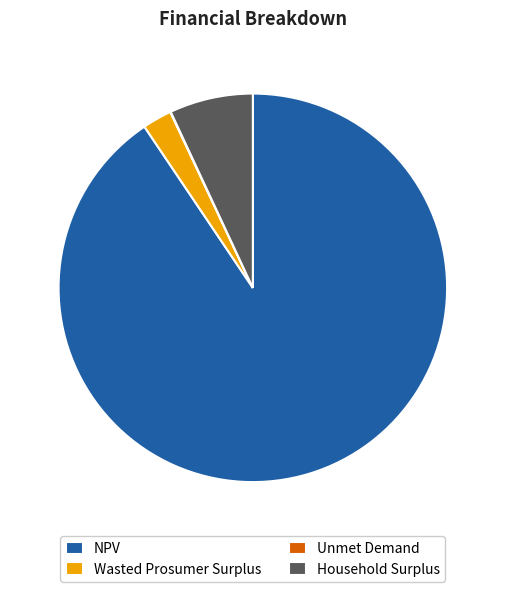

Combined, do Wasted Prosumer Surplus and Household Surplus account for over 50%?

No